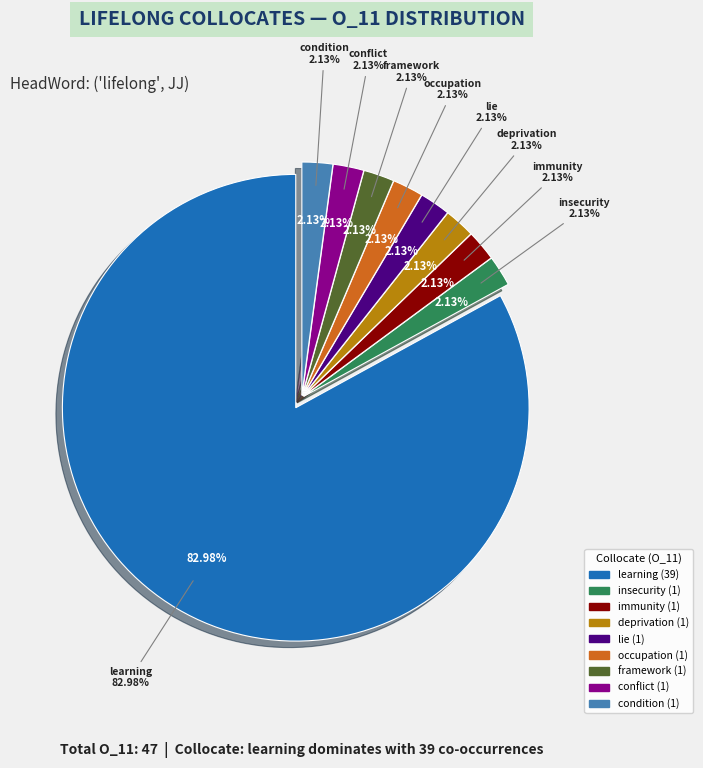

To the nearest percent, what is the difference between the largest and smallest slice percentages?

81%